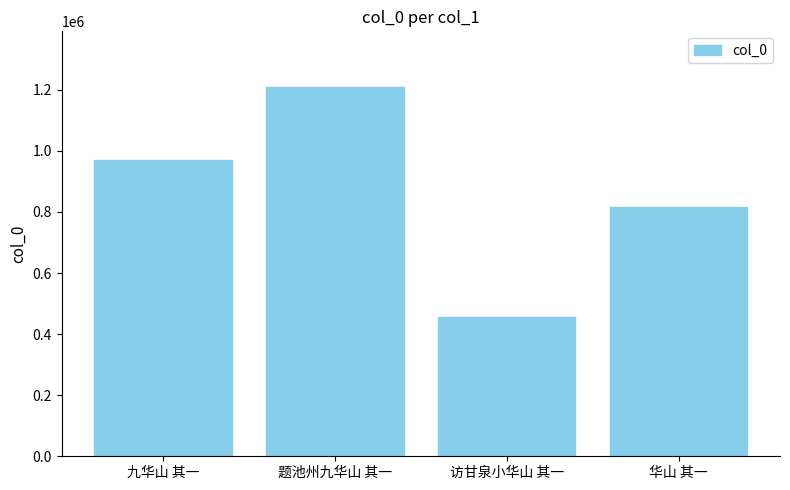

How many values are below 969180?

2